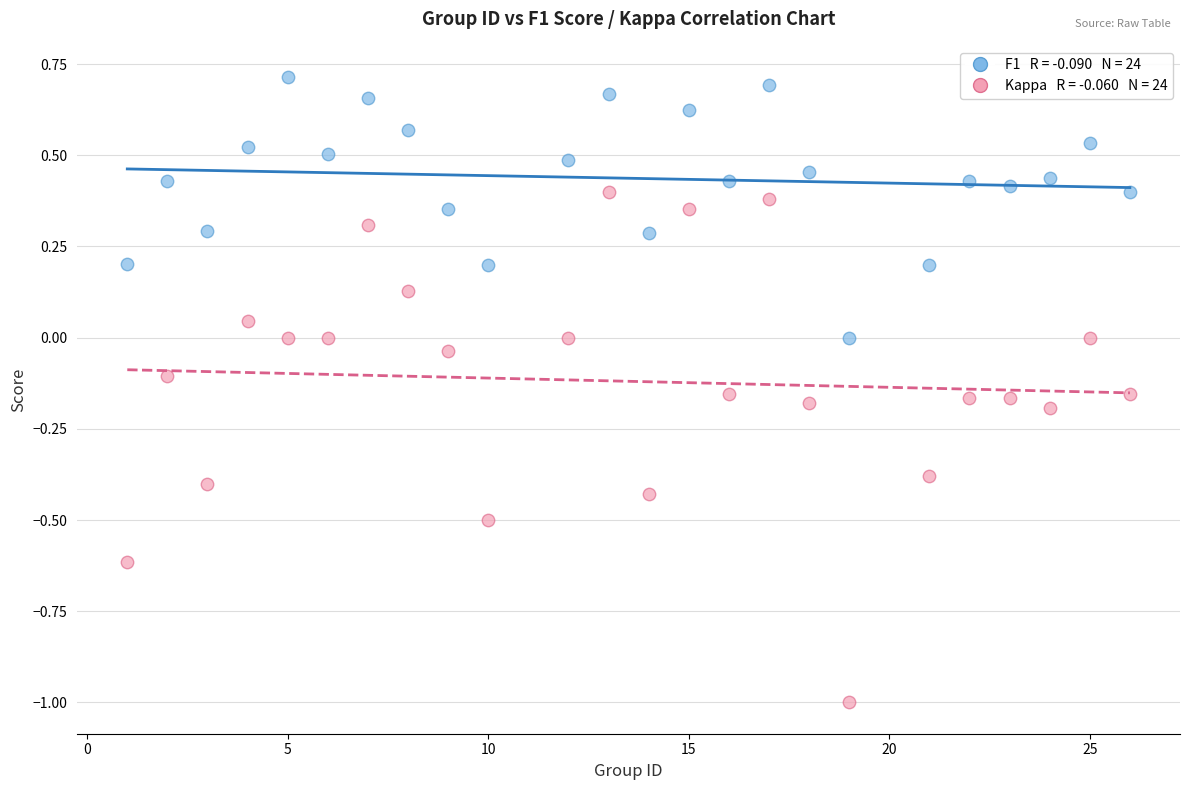

Across all data points, what is the range of X values (max minus min)?

25.0